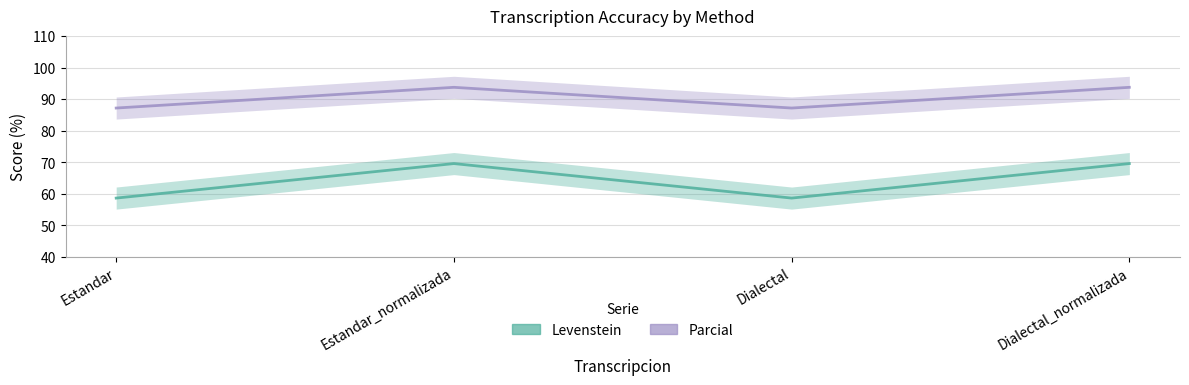

Reading right to left, extract all data points from this chart.

Levenstein: 69.6	58.6	69.6	58.6
Parcial: 93.8	87.2	93.8	87.2